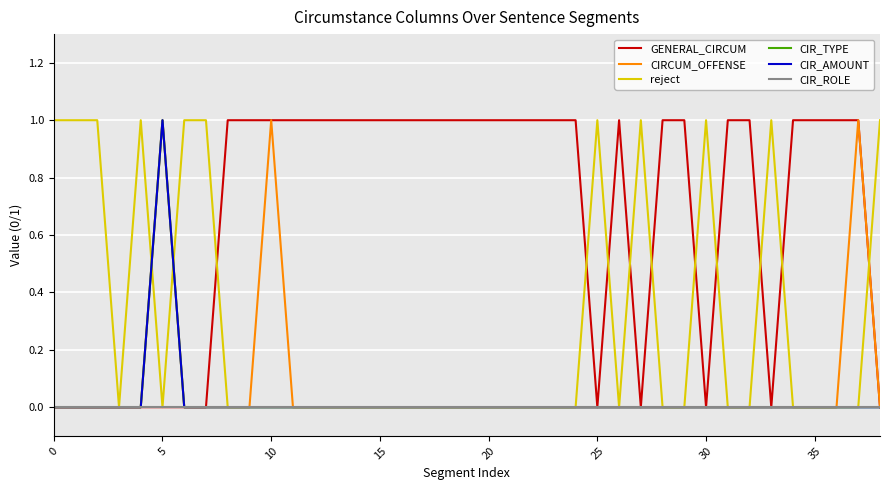

How many distinct data groups are displayed?

6